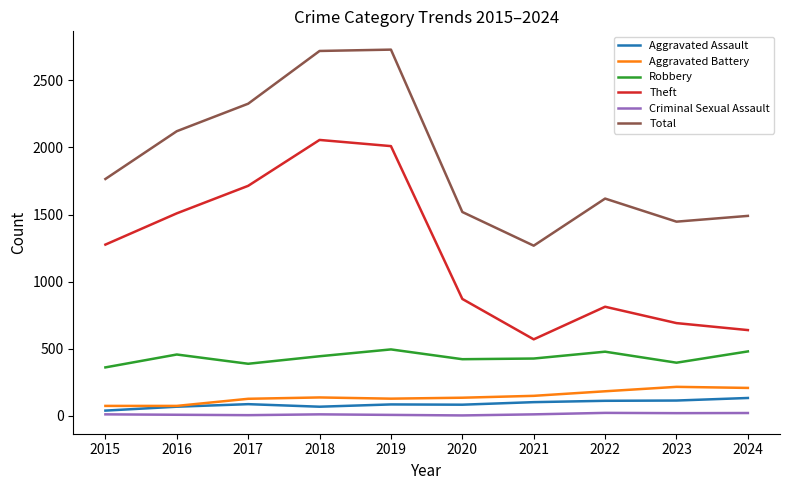

The Theft series shows 1276 at 2015. True or false?

True